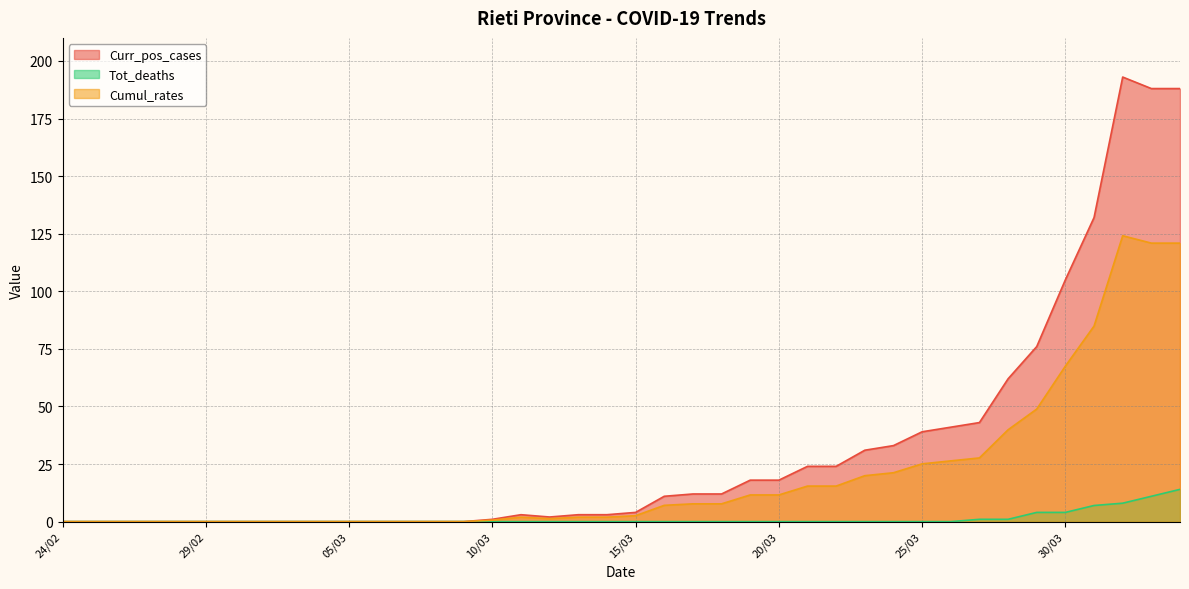

Is it true that Tot_deaths equals 7.3 at 22/03?

False